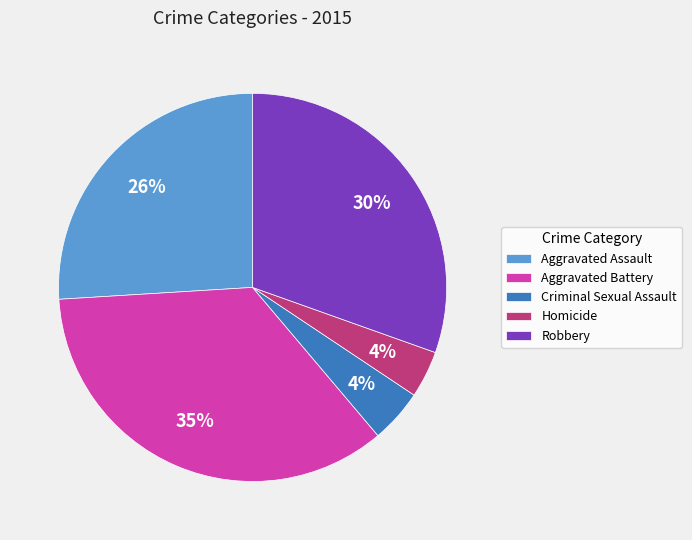

To the nearest percent, what percentage of the pie is Homicide?

4%